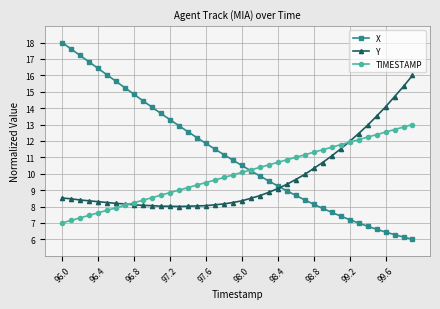

What is the difference between the second highest and minimum values in the TIMESTAMP series?

5.8